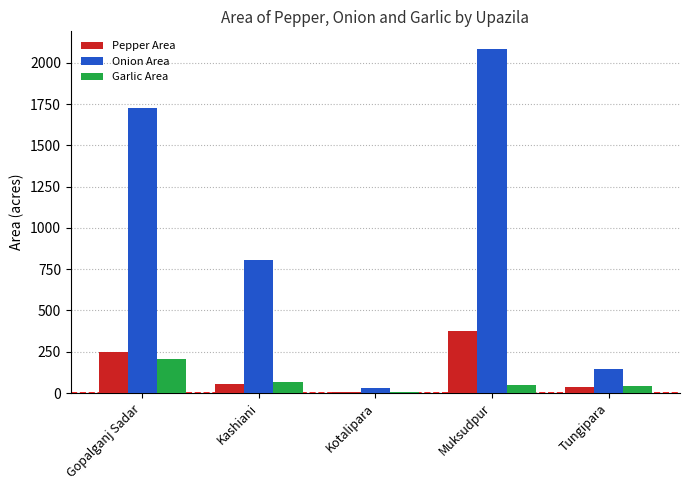

Which series changed the most between Kashiani and Muksudpur?

Onion Area